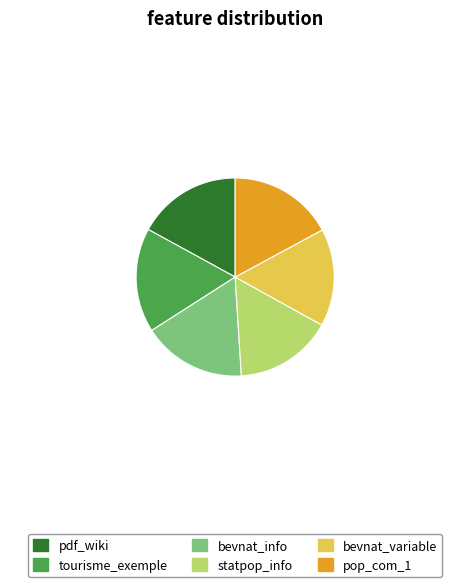

Is the sum of pop_com_1 and statpop_info greater than half?

No